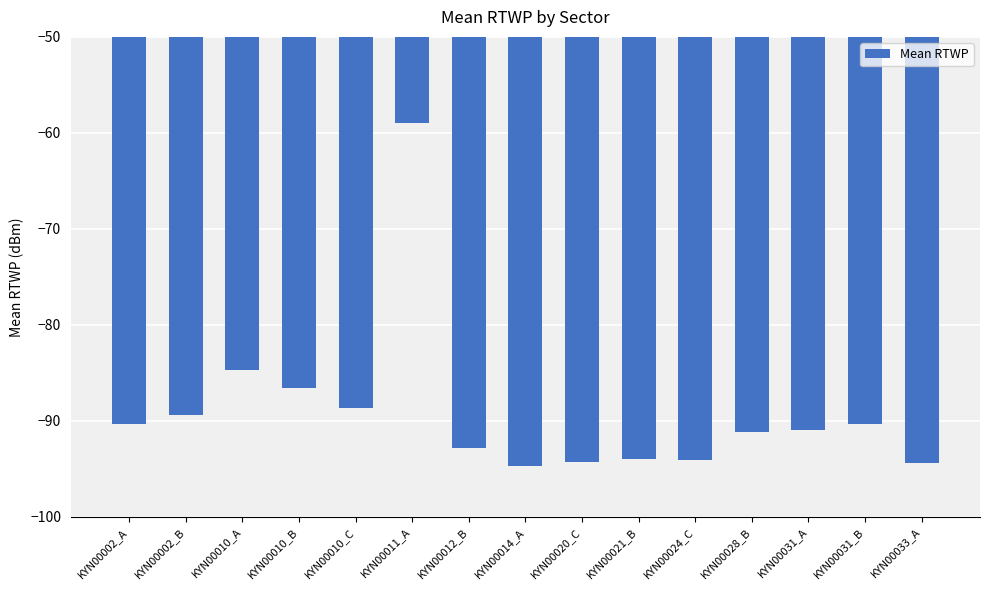

What is the maximum value shown in the chart?

-59.0